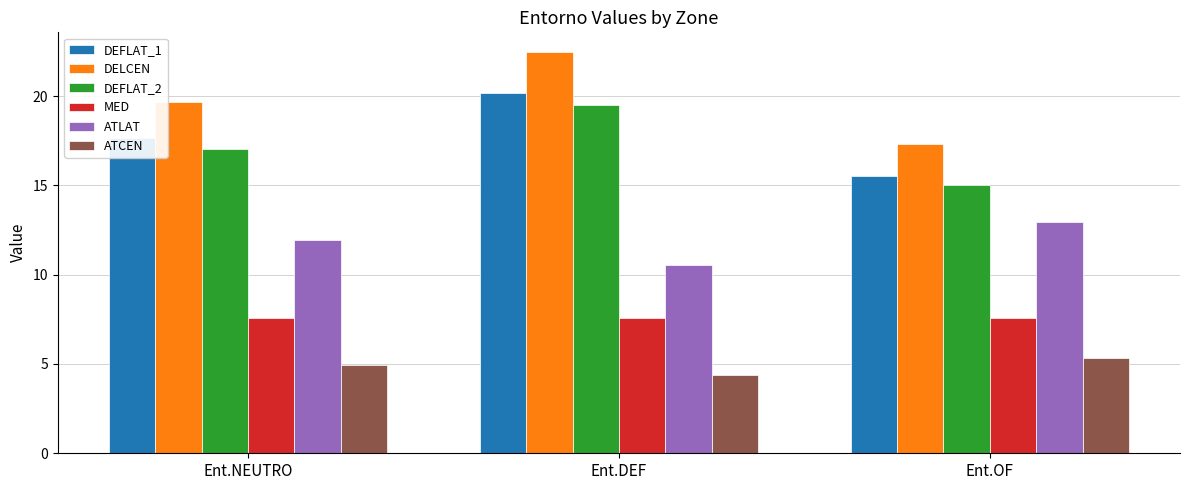

Are the bars grouped side by side (vs. stacked)?

Yes